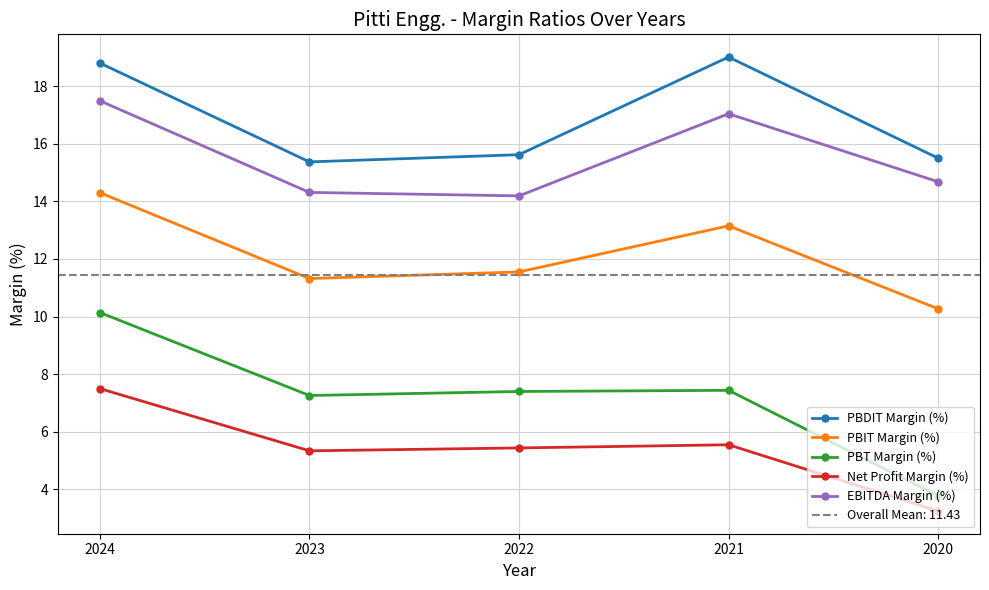

What is the sum of all PBT Margin (%) values?

36.0